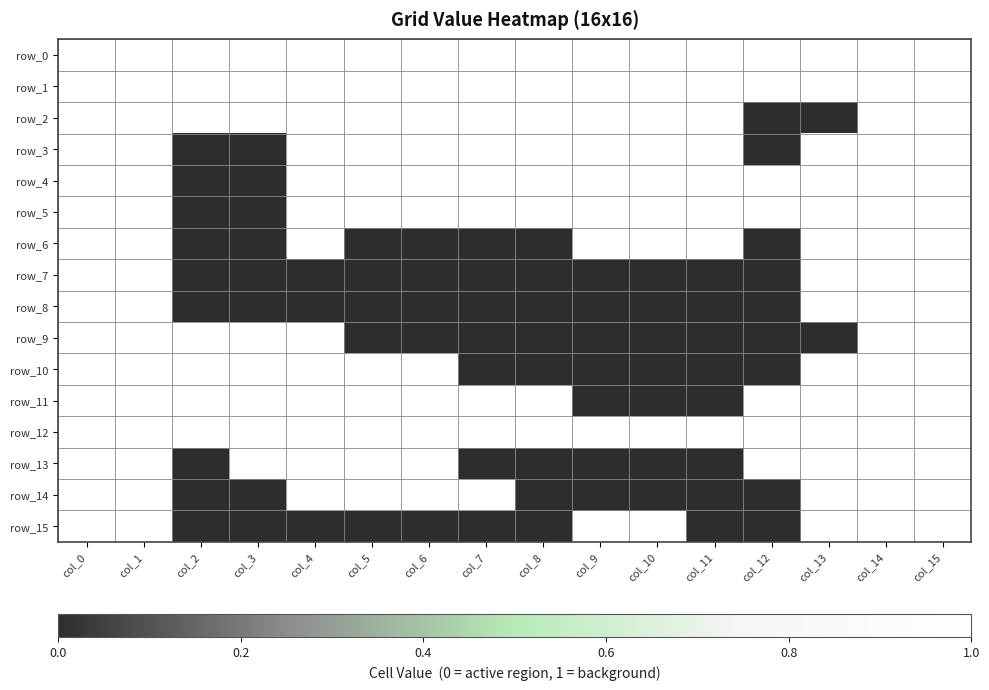

Is the value of row_4 at col_10 greater than the value of row_1 at col_5?

No